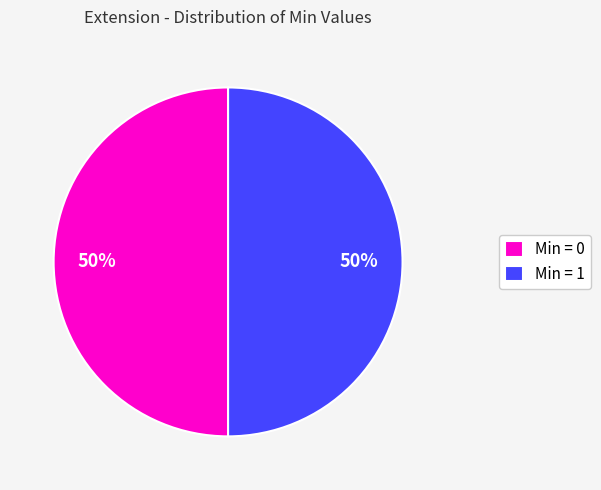

What percentage is the Min = 0 slice, to the nearest percent?

50%